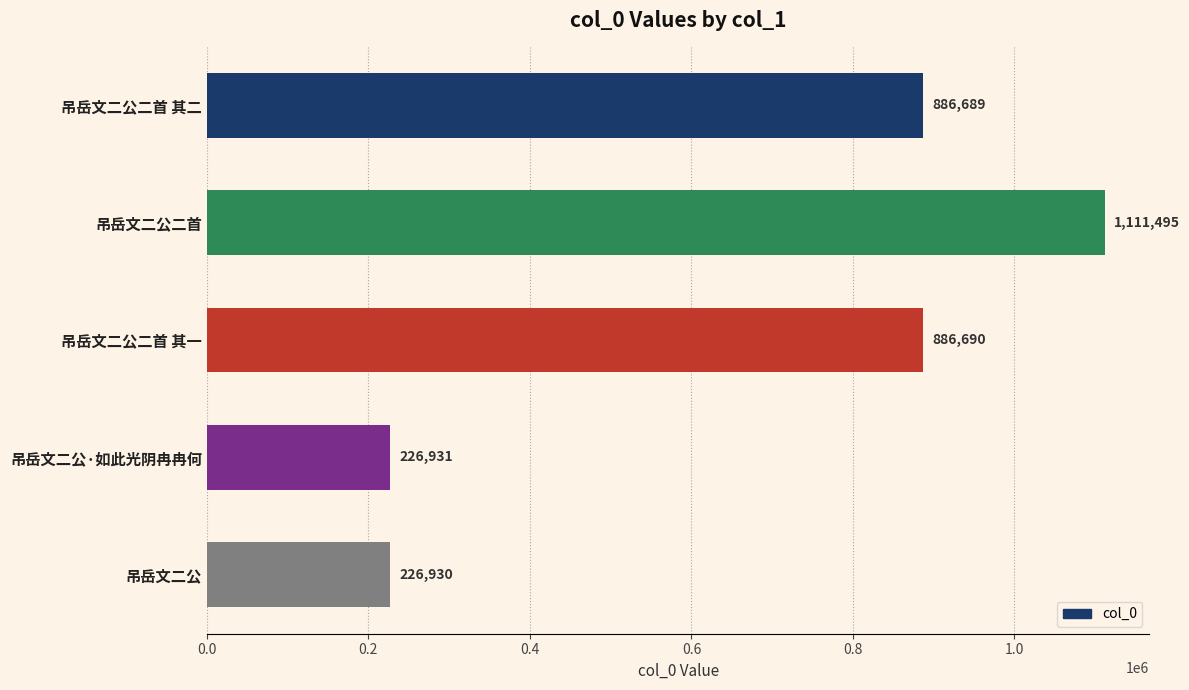

Which has a higher value, 吊岳文二公二首 其二 or 吊岳文二公二首?

吊岳文二公二首